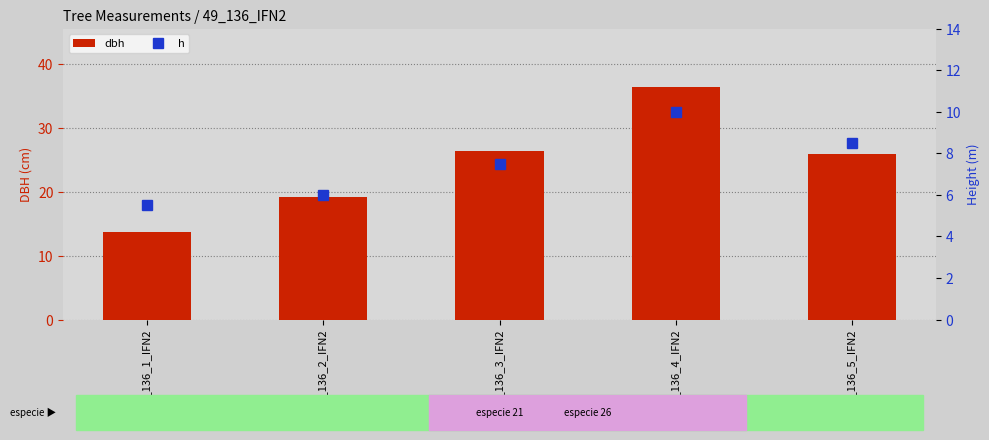

Which series has the widest spread of values?

dbh